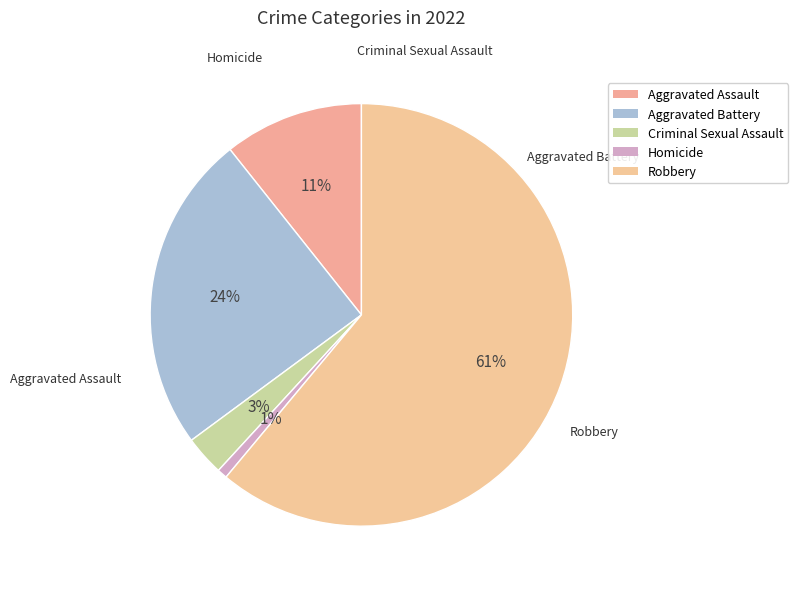

Is Robbery the majority of the pie?

Yes